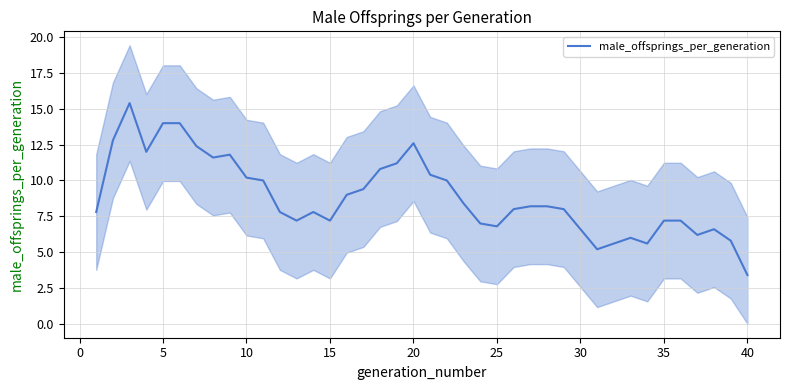

Reading left to right, extract all data points from this chart.

7.8	12.8	15.4	12.0	14.0	14.0	12.4	11.6	11.8	10.2	10.0	7.8	7.2	7.8	7.2	9.0	9.4	10.8	11.2	12.6	10.4	10.0	8.4	7.0	6.8	8.0	8.2	8.2	8.0	6.6	5.2	5.6	6.0	5.6	7.2	7.2	6.2	6.6	5.8	3.4